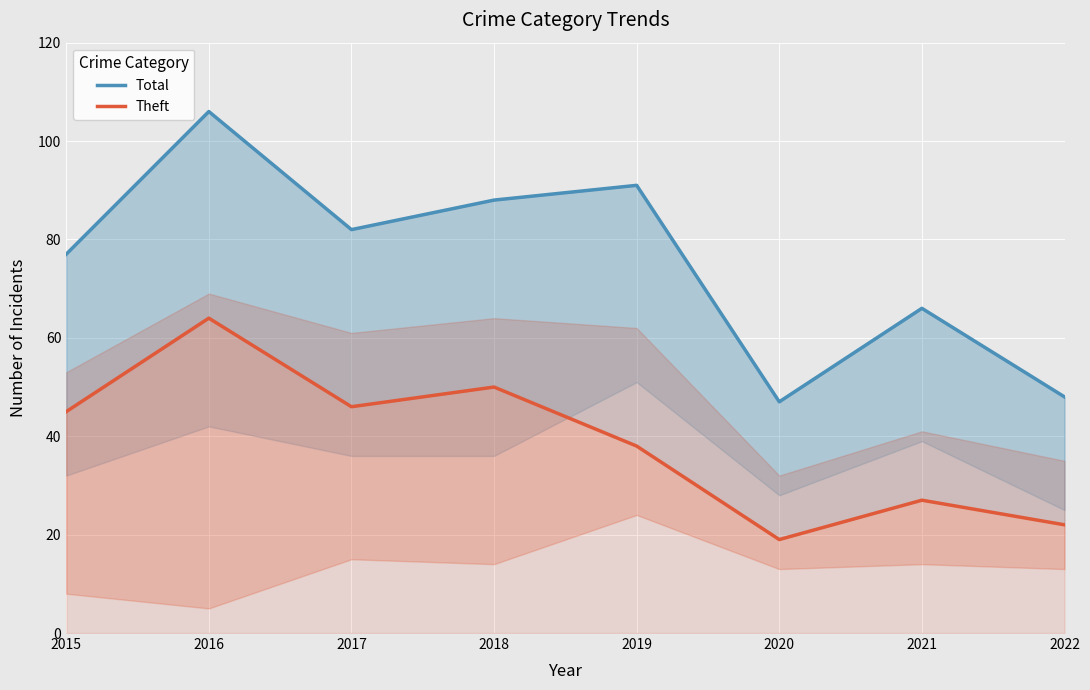

What value does the Theft series have at 2021?

27